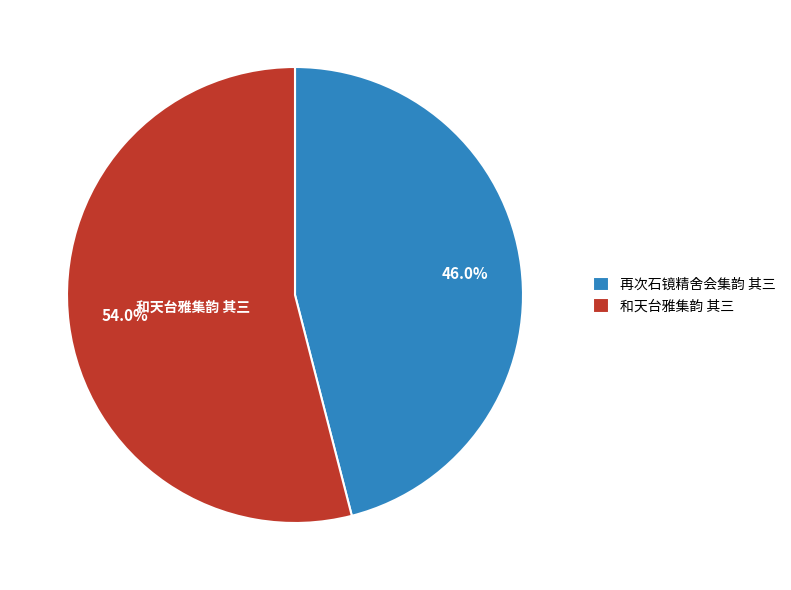

Which category has the smallest portion of the pie?

再次石镜精舍会集韵 其三